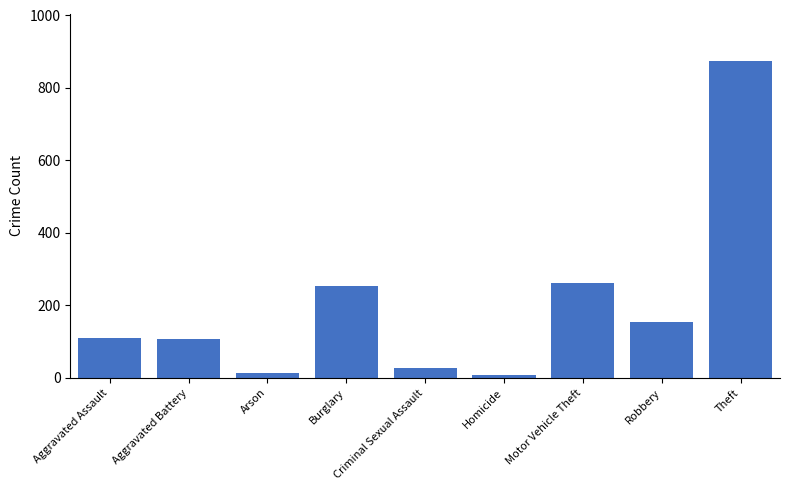

Count the number of categories in the chart.

9